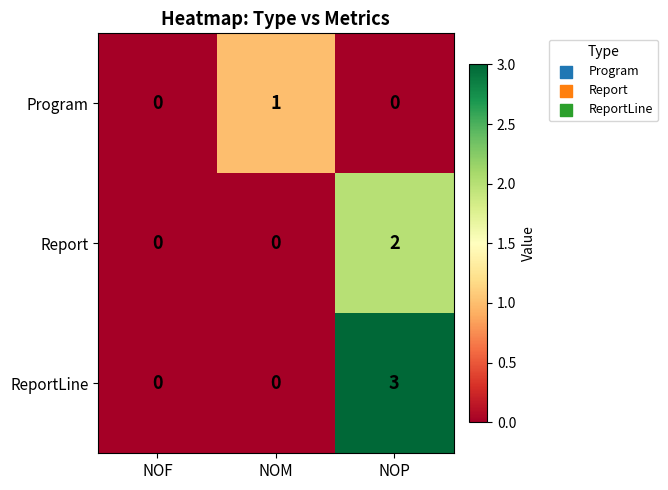

Reading left to right, extract all data points from this chart.

Program: 0	1	0
Report: 0	0	2
ReportLine: 0	0	3